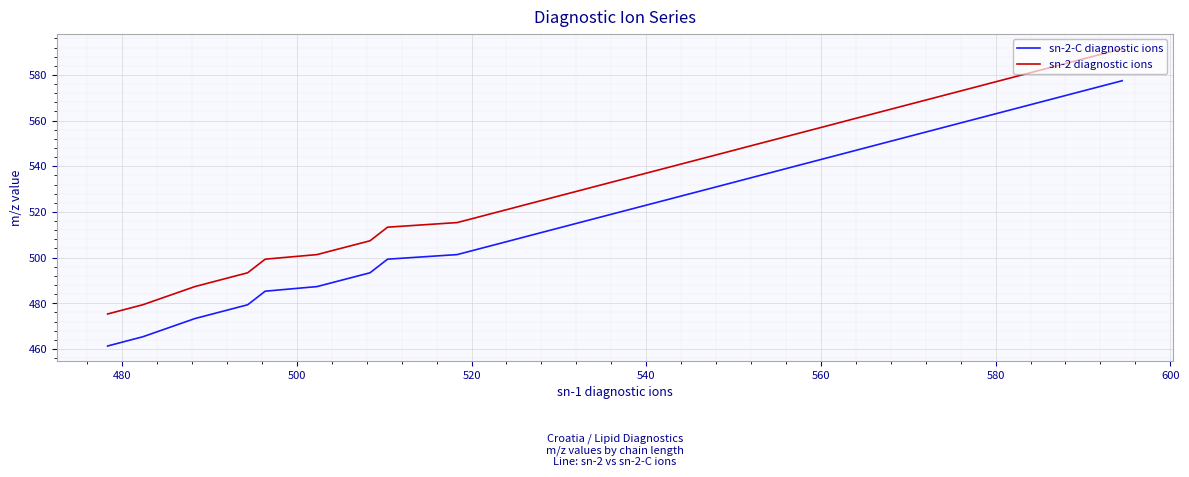

What is the average value of the sn-2 diagnostic ions series?

527.2